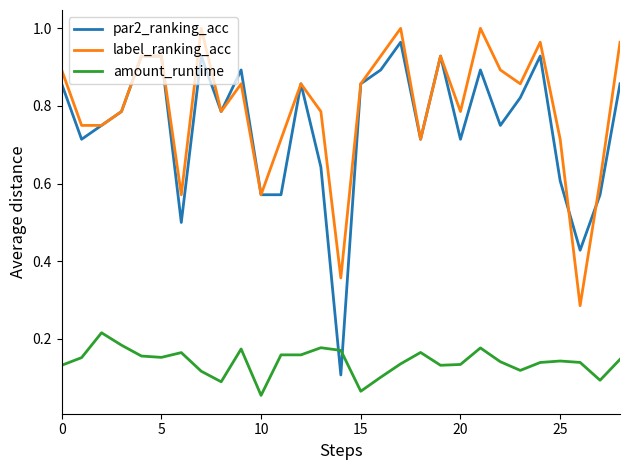

Which series has the largest range (max minus min)?

par2_ranking_acc